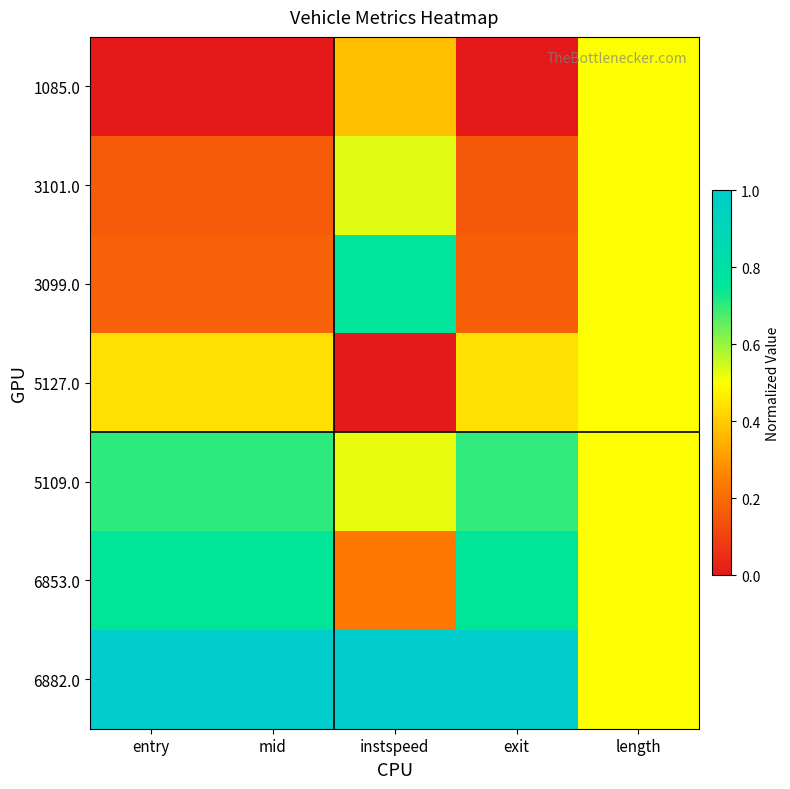

What is the maximum value shown in the chart?

1.0